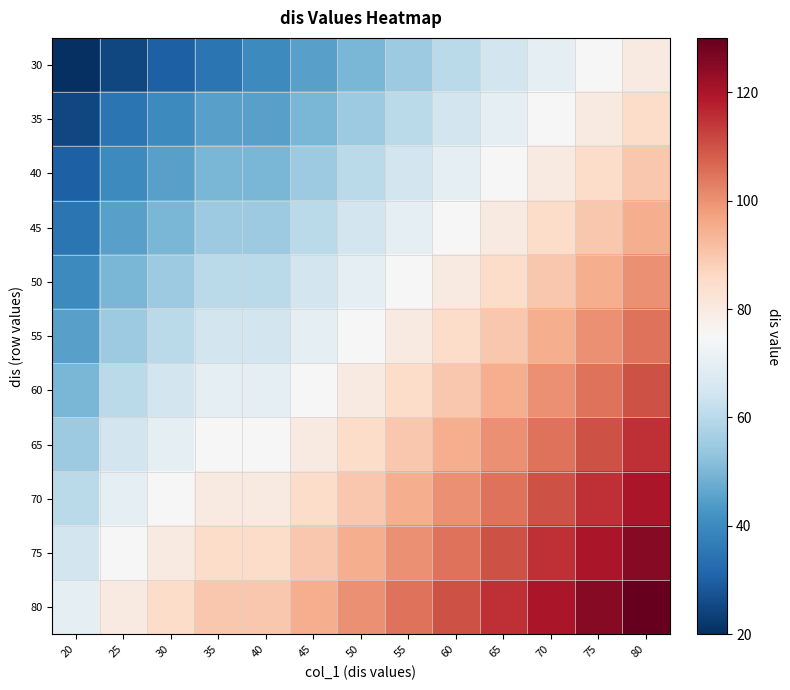

Which label corresponds to the smallest value in the chart?

20